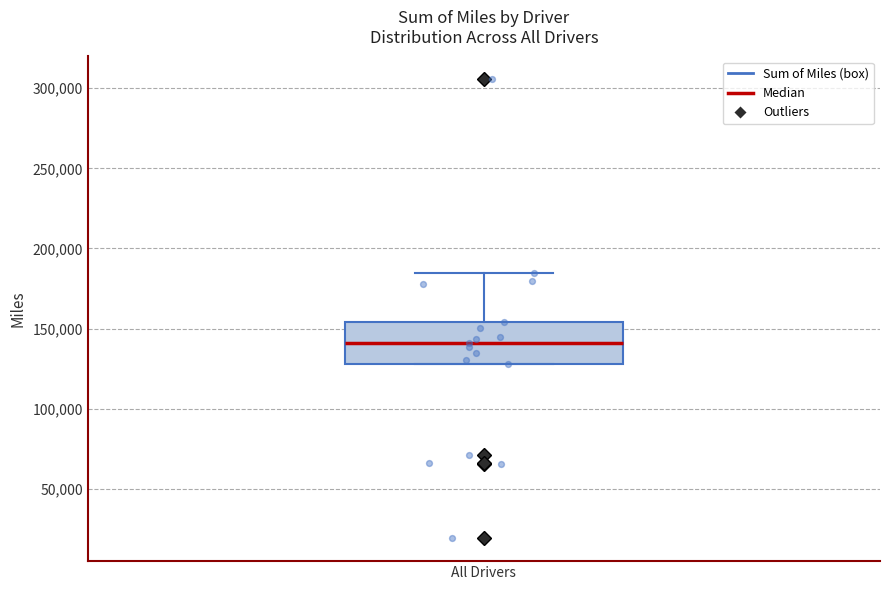

Read this box plot against the y-axis: the position of the median line, the range covered by the box, and the ends of both whiskers. The values are not printed on the chart, so give them approximately, as read against the axis.

median 140000, box 130000 to 155000, whiskers 130000 to 185000